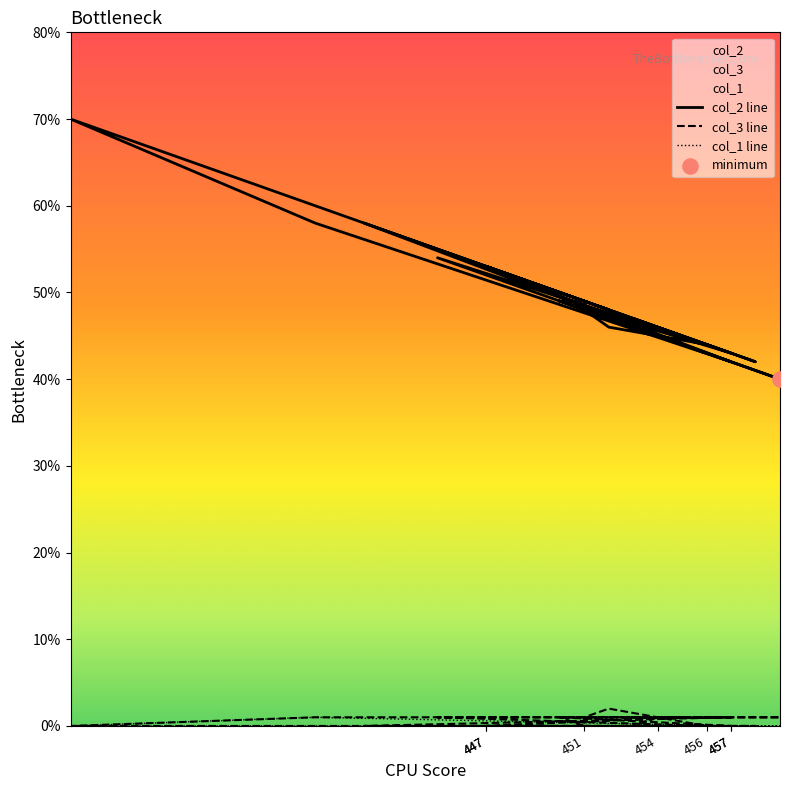

Which series has the largest Y range (max minus min)?

col_2